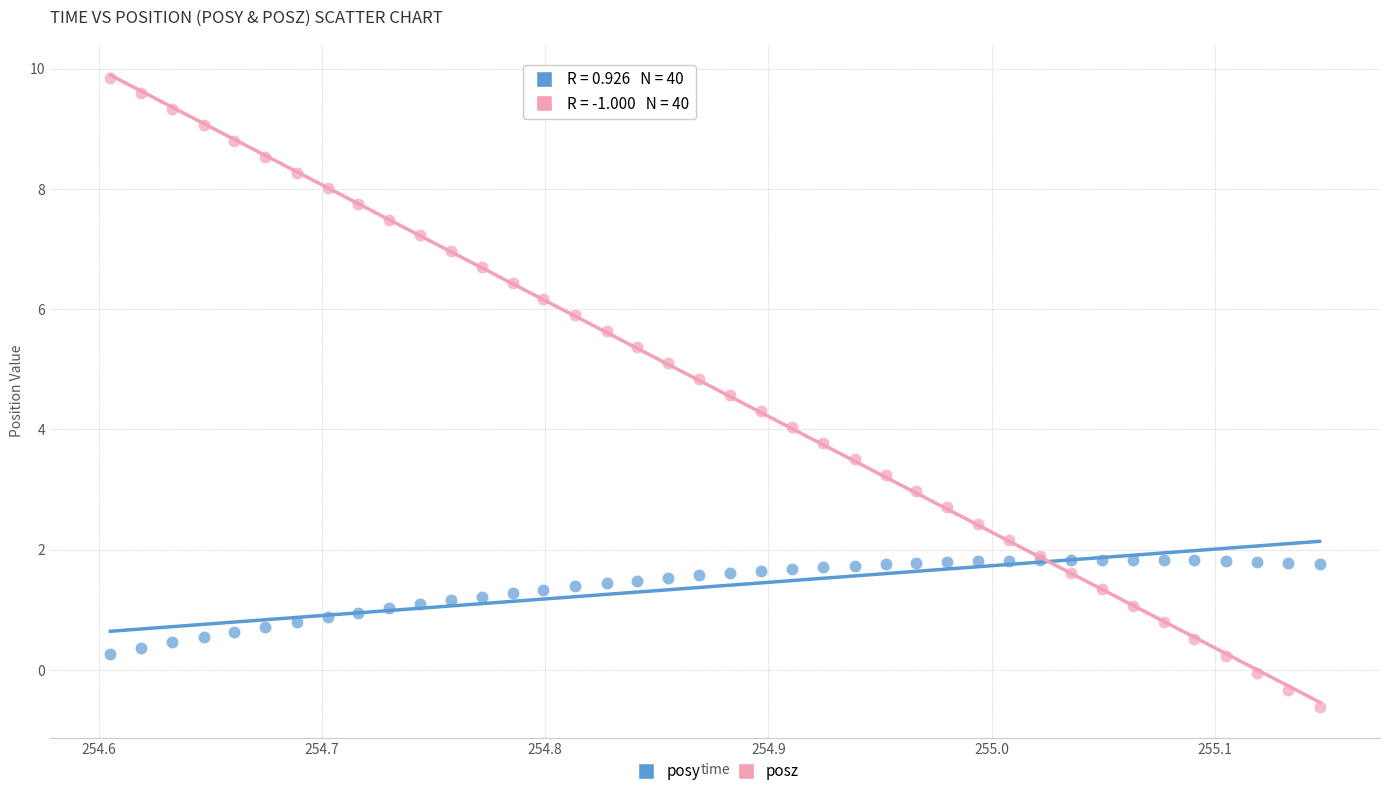

What is the X range (max minus min) for the scatter plot?

0.5